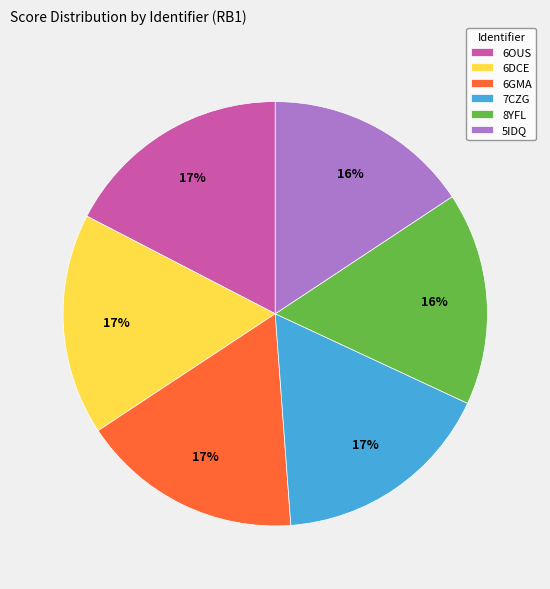

Is it true that 7CZG is 17% of the pie?

True